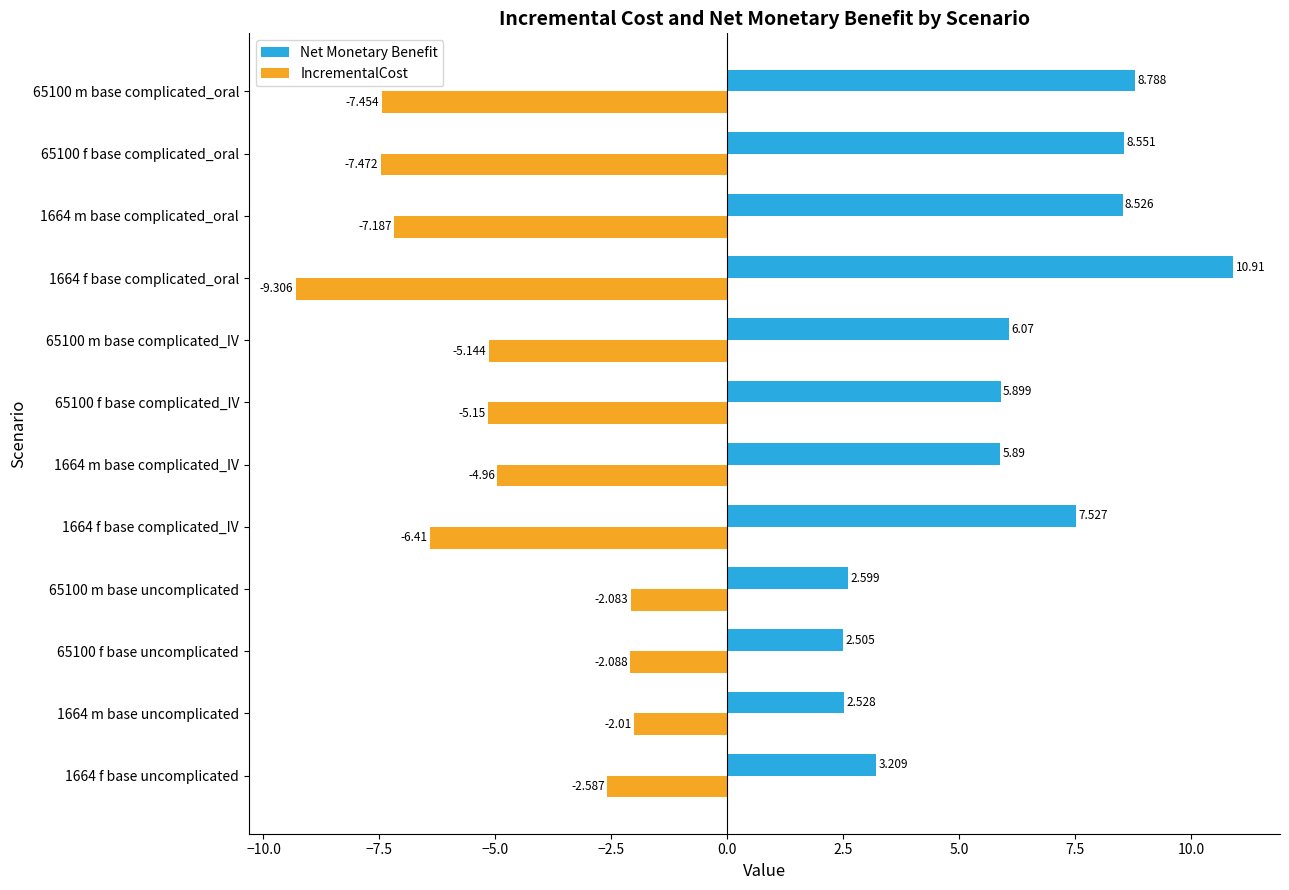

Is the value of IncrementalCost at 65100 m base complicated_oral greater than the value of Net Monetary Benefit at 1664 f base complicated_oral?

No